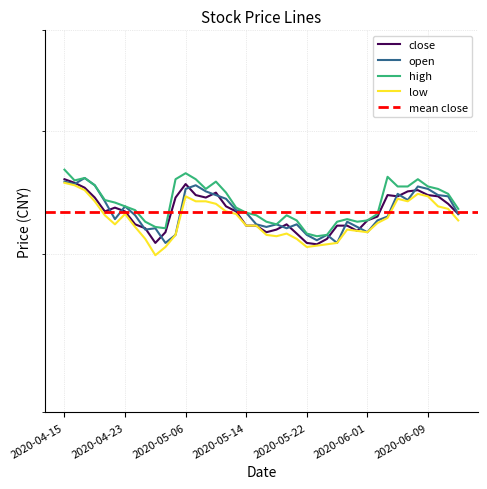

Read the low value at 2020-06-12.

4.2